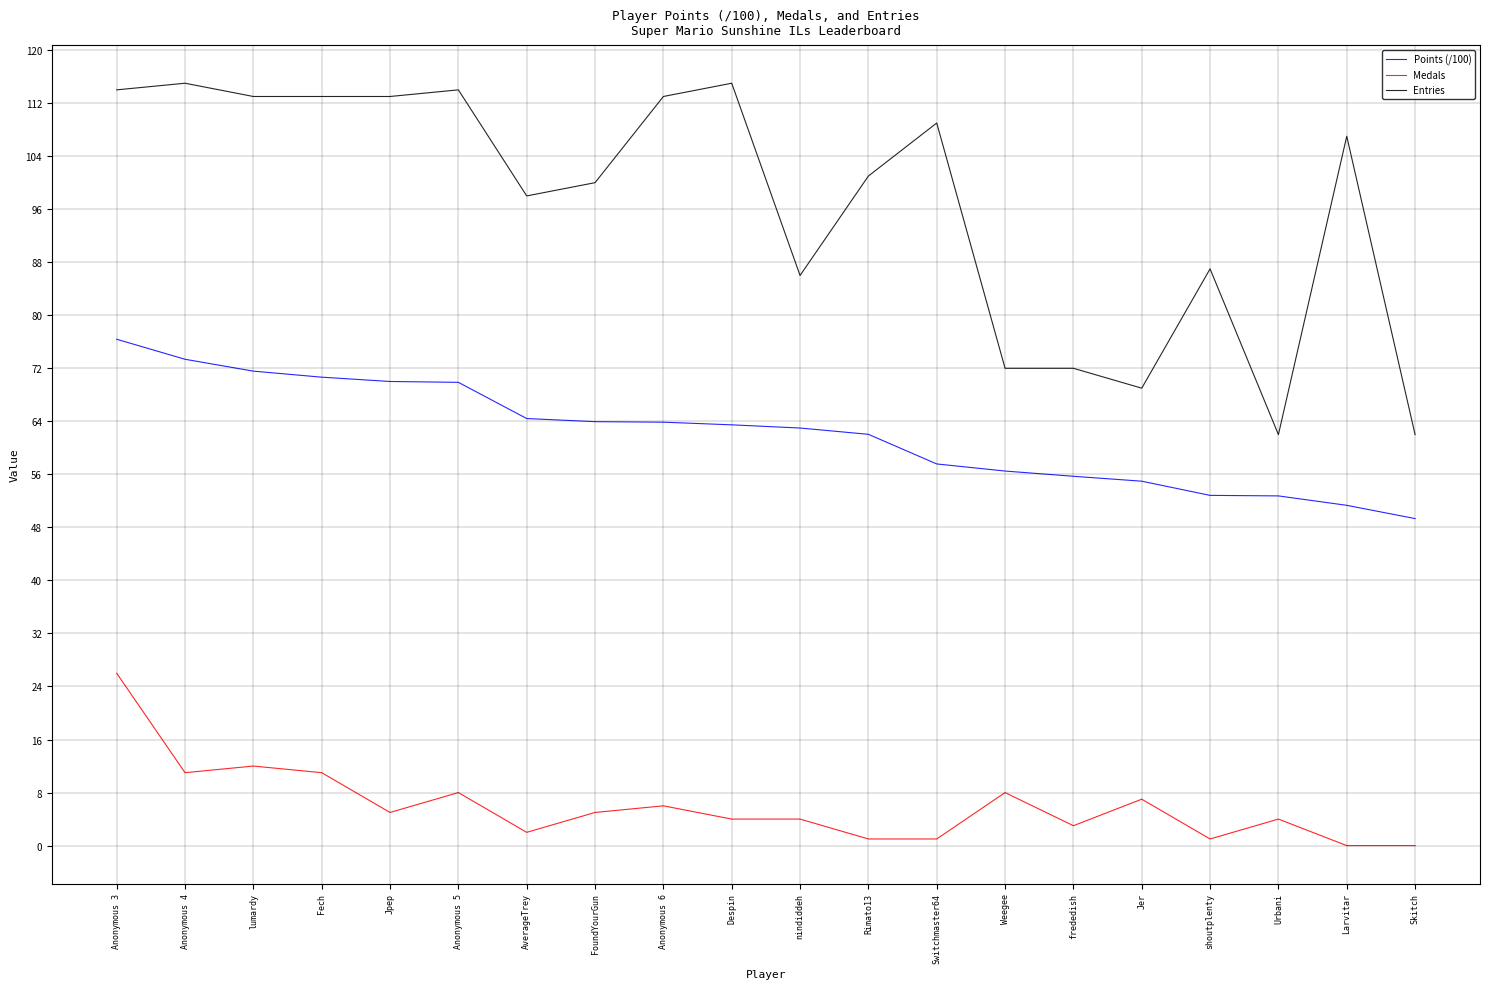

List the series in order of their peak value, lowest first.

Medals, Points (/100), Entries